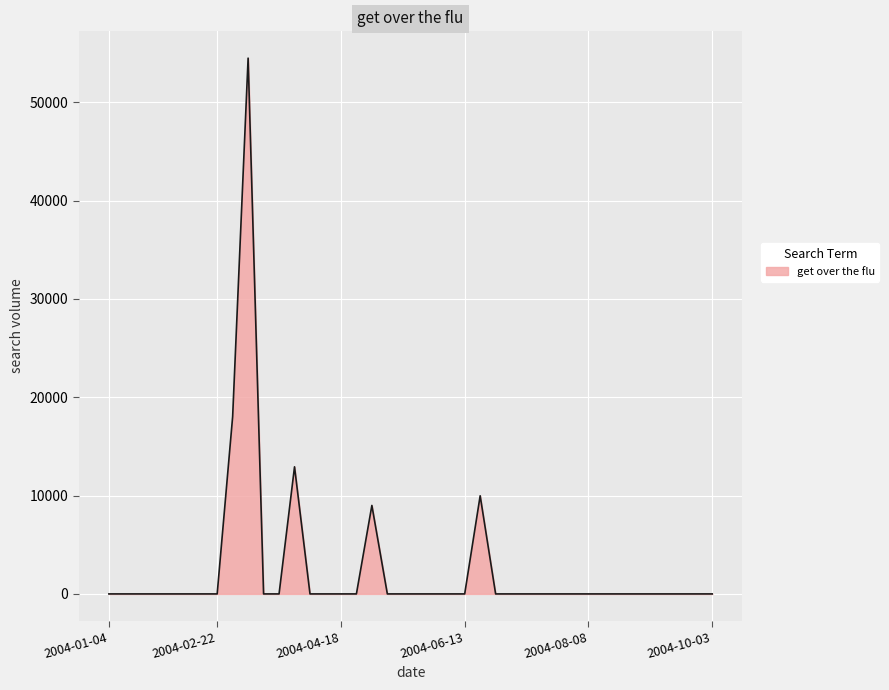

Reading left to right, transcribe all the data shown in this chart.

0.0	0.0	0.0	0.0	0.0	0.0	0.0	0.0	18031.9	54496.8	0.0	0.0	12927.8	0.0	0.0	0.0	0.0	8999.8	0.0	0.0	0.0	0.0	0.0	0.0	9982.6	0.0	0.0	0.0	0.0	0.0	0.0	0.0	0.0	0.0	0.0	0.0	0.0	0.0	0.0	0.0